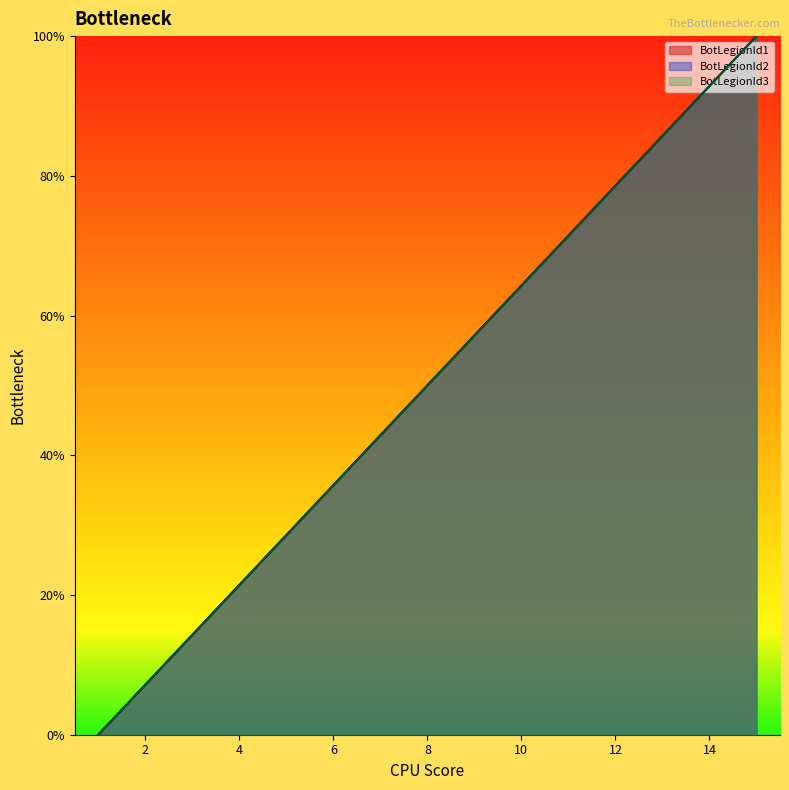

What is the sum of all BotLegionId1_line values?

750.0